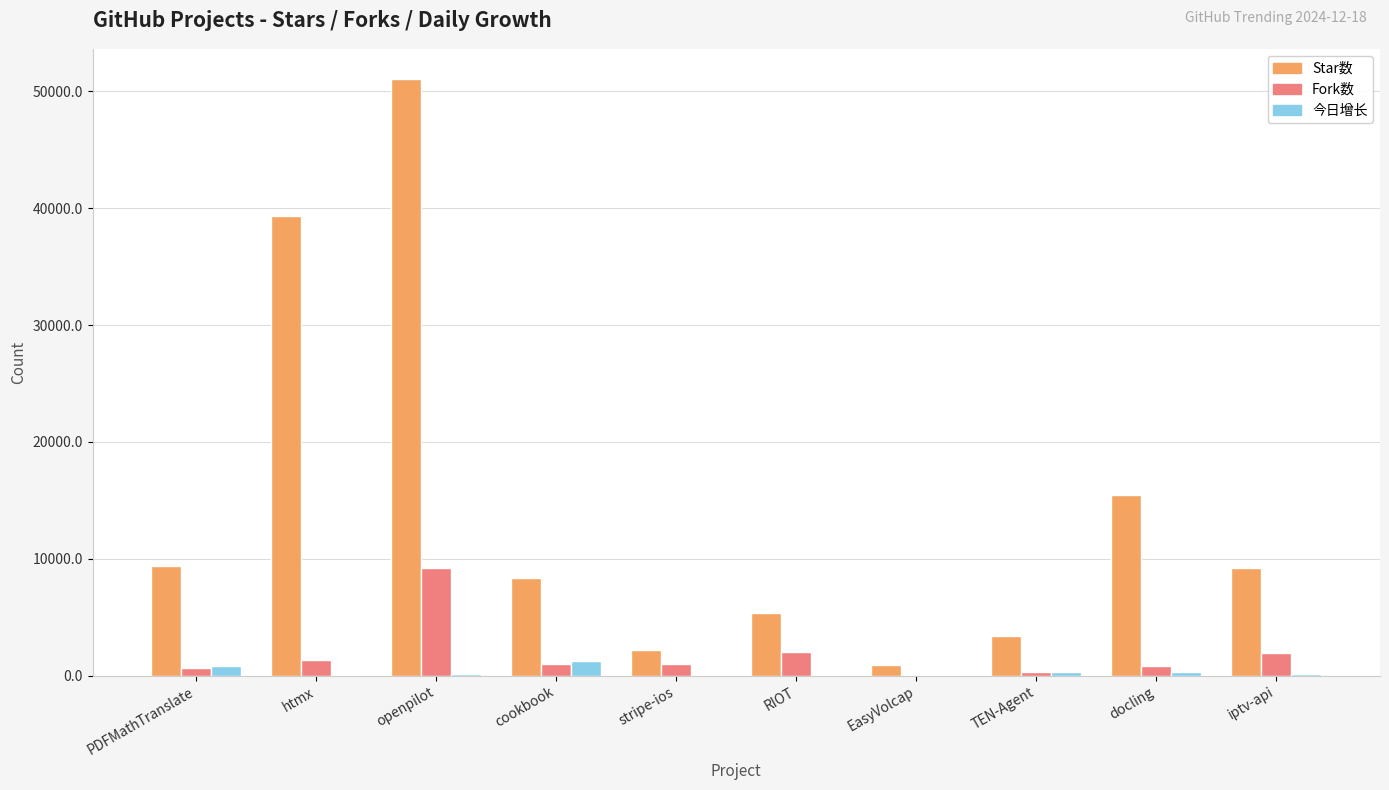

True or false: Fork数 has a value of 784 at docling.

True